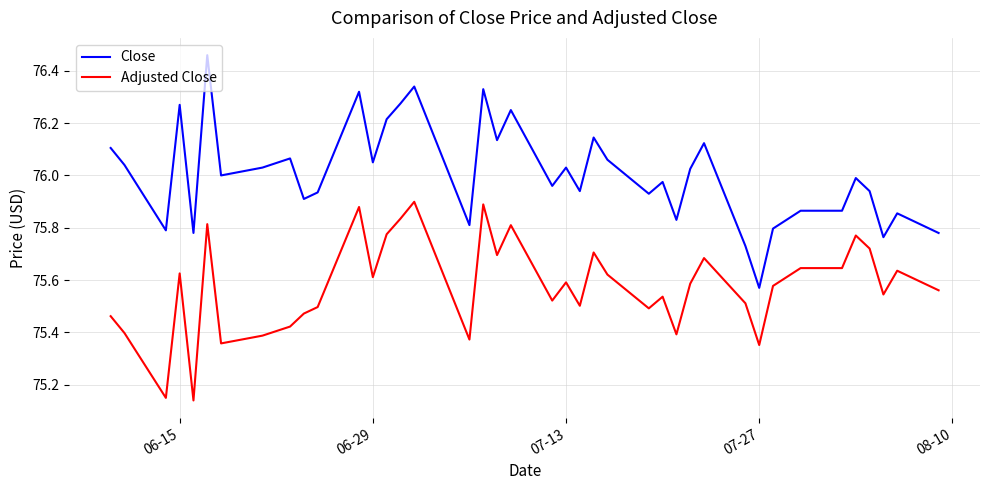

Which series has the largest total across all categories?

Close